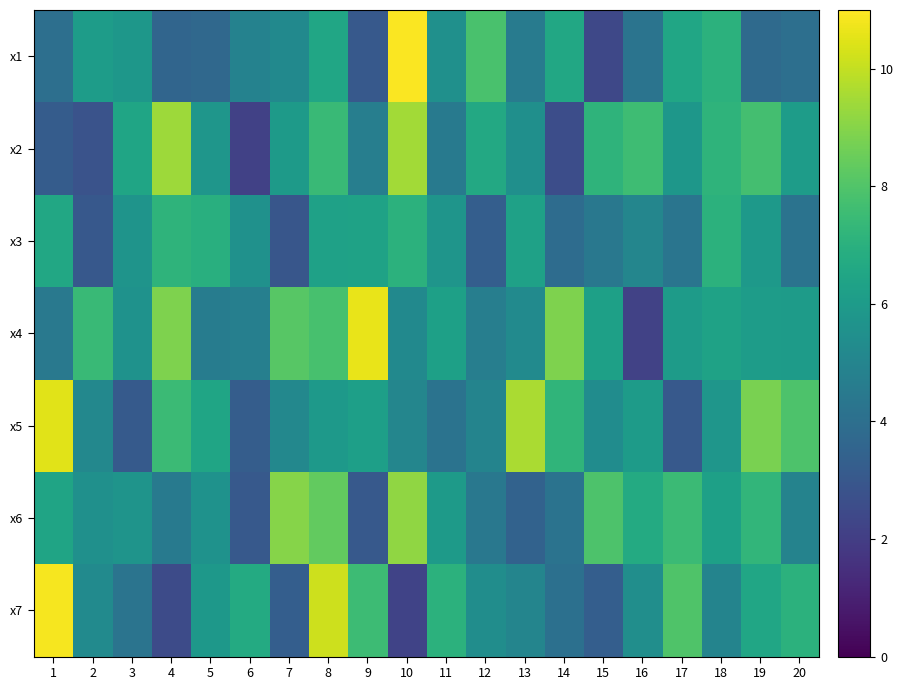

Reading left to right, list all the values displayed in this chart.

x1: 1=4.0	2=6.1	3=5.8	4=3.6	5=3.7	6=4.9	7=5.2	8=6.5	9=3.1	10=11.0	11=5.5	12=7.8	13=4.6	14=6.6	15=2.4	16=4.2	17=6.5	18=7.1	19=3.8	20=4.0
x2: 1=3.2	2=2.8	3=6.5	4=9.4	5=5.8	6=2.1	7=6.0	8=7.5	9=4.7	10=9.5	11=4.5	12=6.6	13=5.5	14=2.6	15=7.1	16=7.6	17=5.8	18=7.2	19=7.7	20=6.1
x3: 1=6.6	2=3.0	3=5.7	4=7.1	5=6.9	6=5.6	7=2.9	8=6.3	9=6.3	10=7.1	11=5.7	12=3.3	13=6.3	14=3.9	15=4.4	16=5.1	17=4.3	18=7.1	19=5.9	20=4.2
x4: 1=4.5	2=7.4	3=5.6	4=8.9	5=4.6	6=4.7	7=8.1	8=7.8	9=10.6	10=5.2	11=6.2	12=4.7	13=5.3	14=8.9	15=6.2	16=2.2	17=6.0	18=6.3	19=6.1	20=6.0
x5: 1=10.5	2=5.1	3=3.1	4=7.5	5=6.5	6=3.3	7=5.1	8=5.9	9=6.2	10=5.1	11=4.2	12=5.0	13=9.6	14=7.2	15=5.4	16=6.0	17=3.1	18=5.8	19=8.8	20=7.9
x6: 1=6.4	2=5.5	3=5.7	4=4.5	5=5.6	6=3.1	7=9.0	8=8.4	9=3.1	10=9.2	11=6.0	12=4.4	13=3.5	14=4.2	15=7.9	16=6.7	17=7.5	18=6.3	19=7.2	20=4.9
x7: 1=10.8	2=5.3	3=4.2	4=2.5	5=5.9	6=6.7	7=3.3	8=10.1	9=7.5	10=2.2	11=7.1	12=5.4	13=5.0	14=4.1	15=3.3	16=5.5	17=8.0	18=5.0	19=6.5	20=7.1